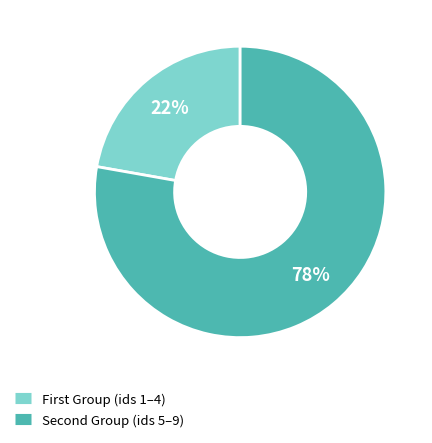

To the nearest percent, what is the difference between the largest and smallest slice percentages?

56%